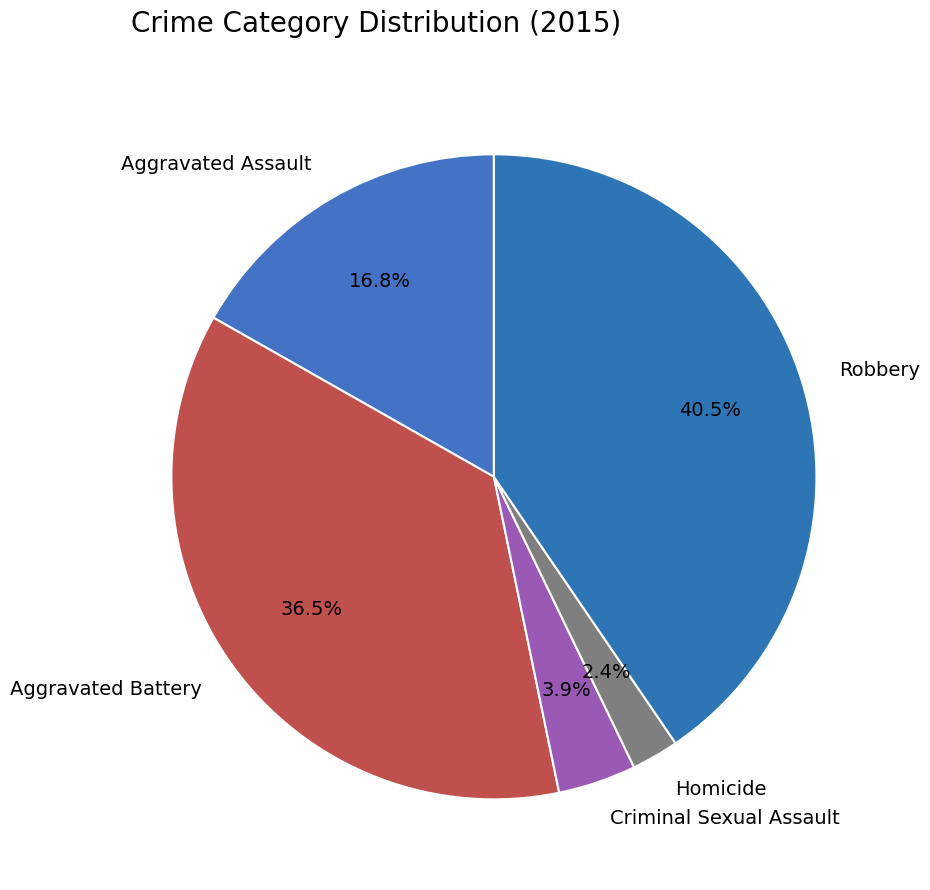

How many segments does this pie chart have?

5